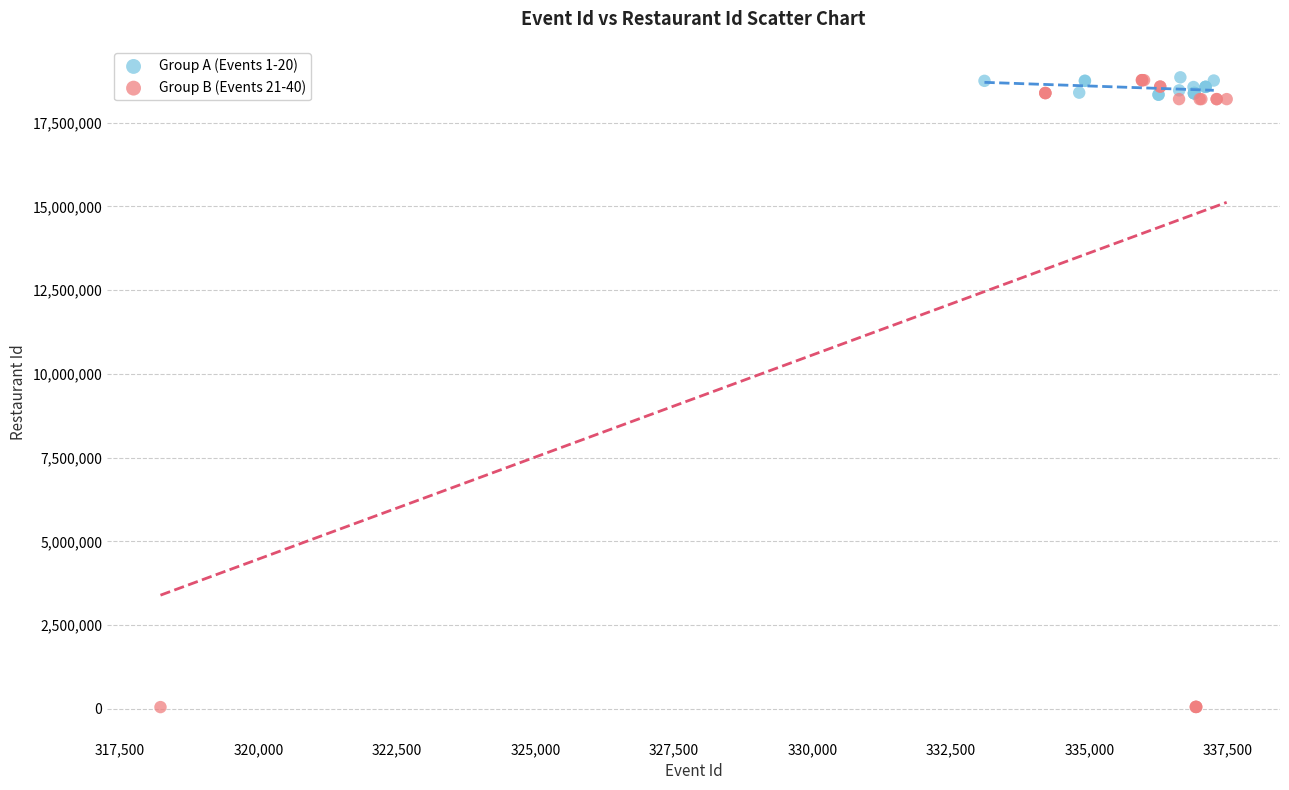

Which series contains the lowest Y value?

Group B (Events 21-40)